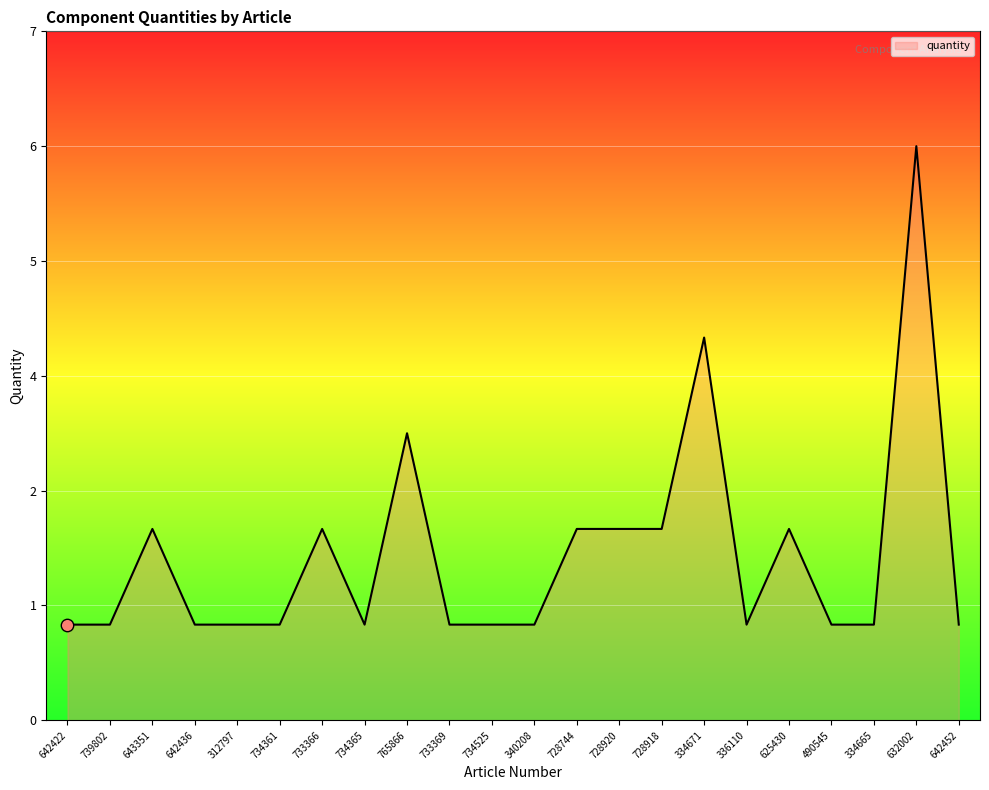

What is the ratio of the value at 625430 to the value at 336110?

2.0